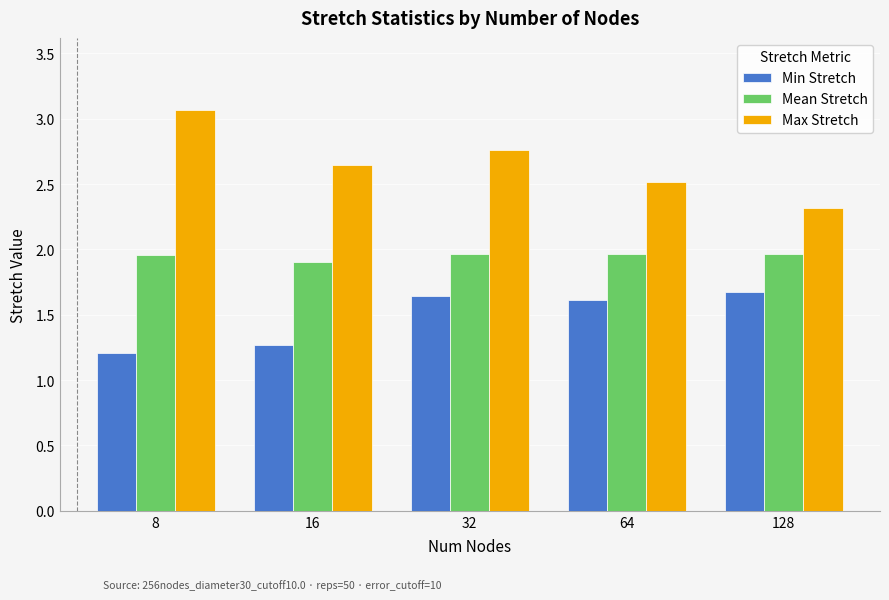

What is the minimum value shown in the chart?

1.2